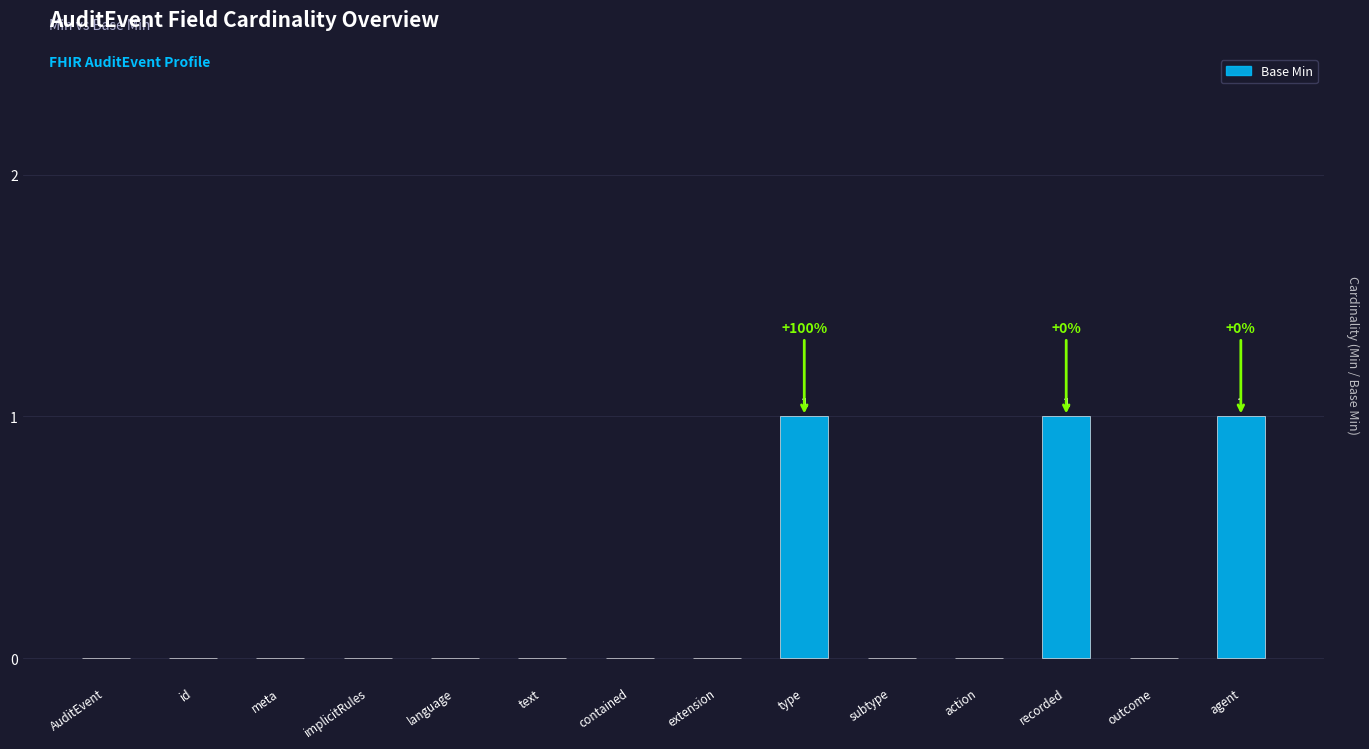

What is the greatest value displayed?

1